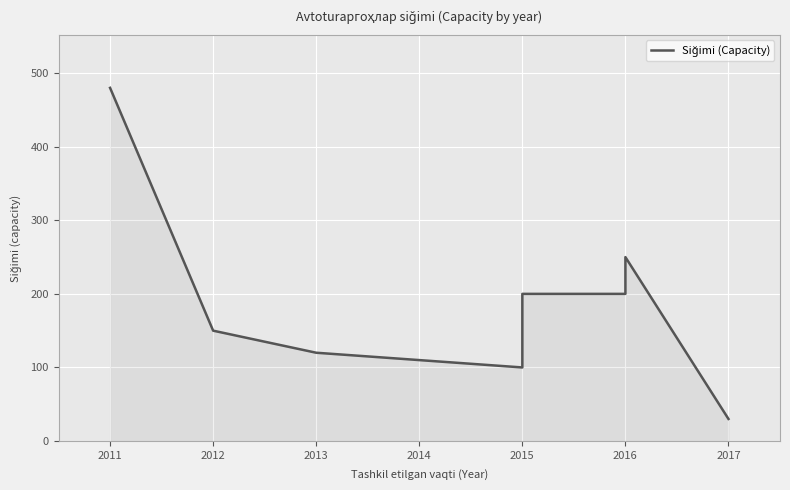

What is the sum of all values?

1750